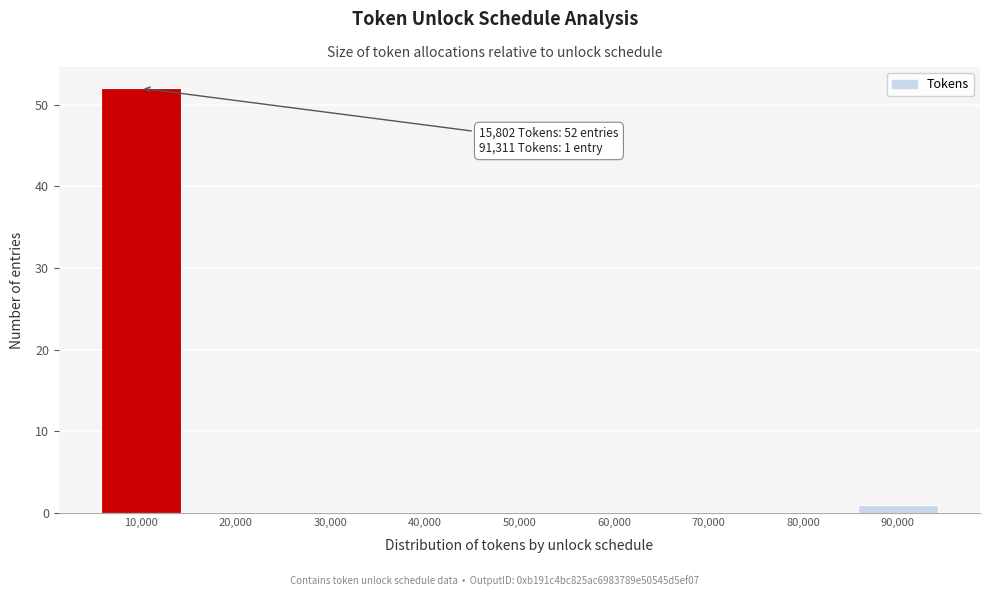

Reading left to right, what are all the values shown in this chart?

10,000=52	20,000=0	30,000=0	40,000=0	50,000=0	60,000=0	70,000=0	80,000=0	90,000=1